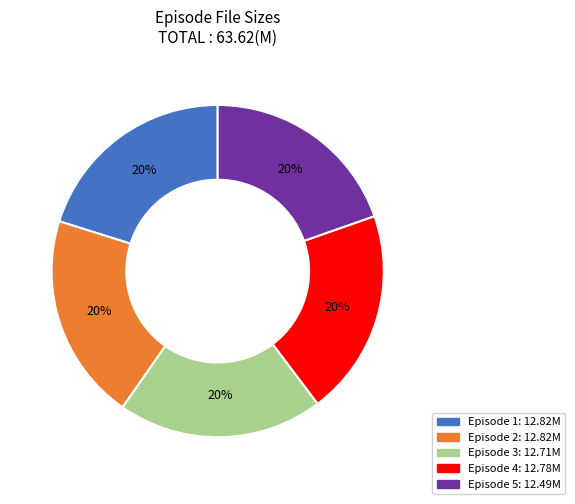

Does any single category account for the majority?

No